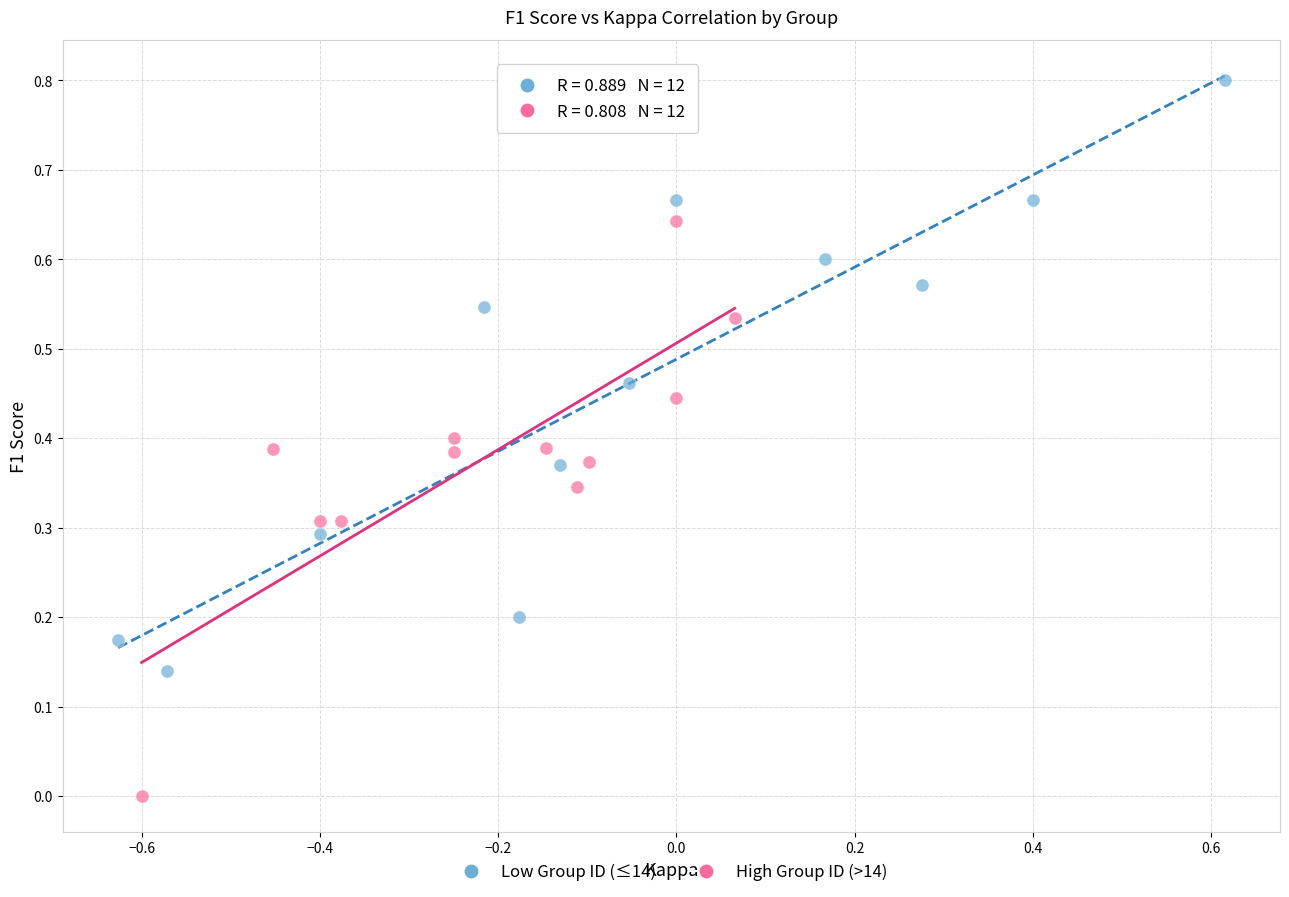

Which series contains the lowest Y value?

High Group ID (>14)